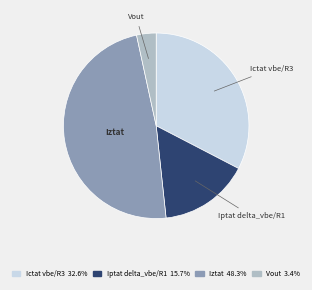

Is there any slice that represents more than half of the pie?

No